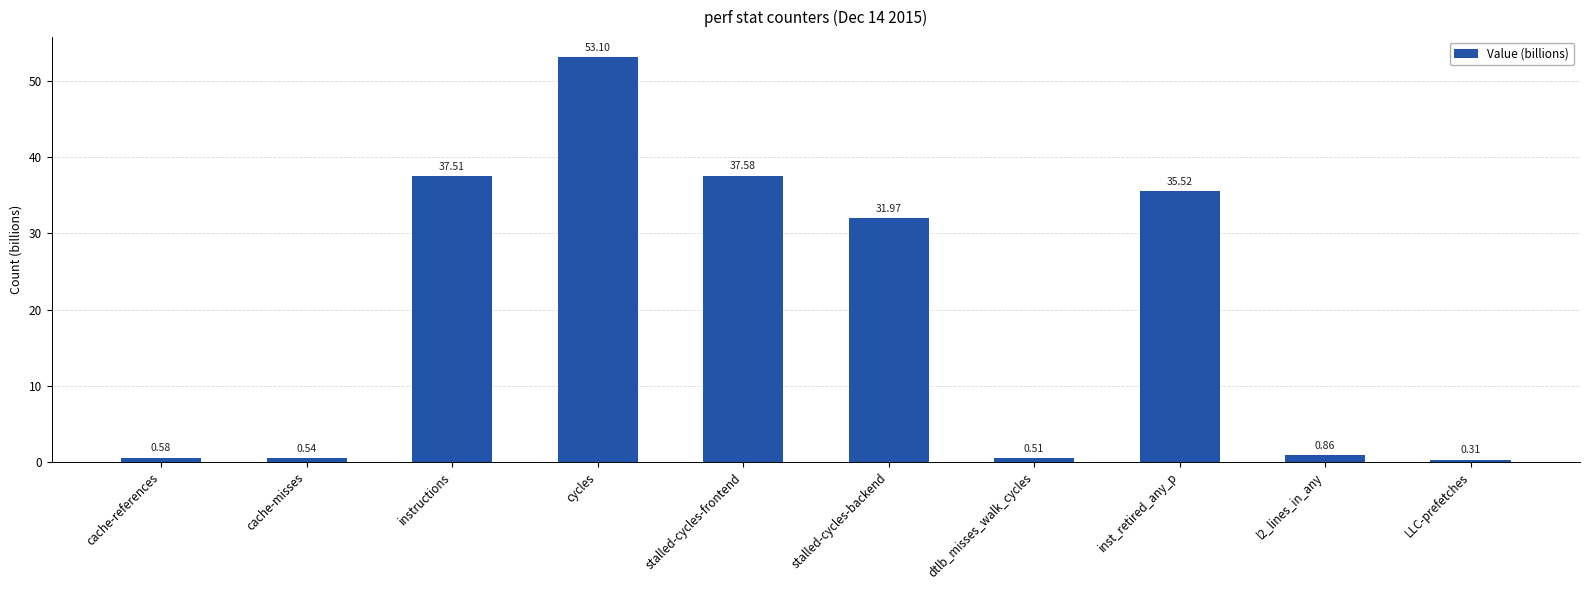

List the labels in order of value, smallest first.

LLC-prefetches, dtlb_misses_walk_cycles, cache-misses, cache-references, l2_lines_in_any, stalled-cycles-backend, inst_retired_any_p, instructions, stalled-cycles-frontend, cycles